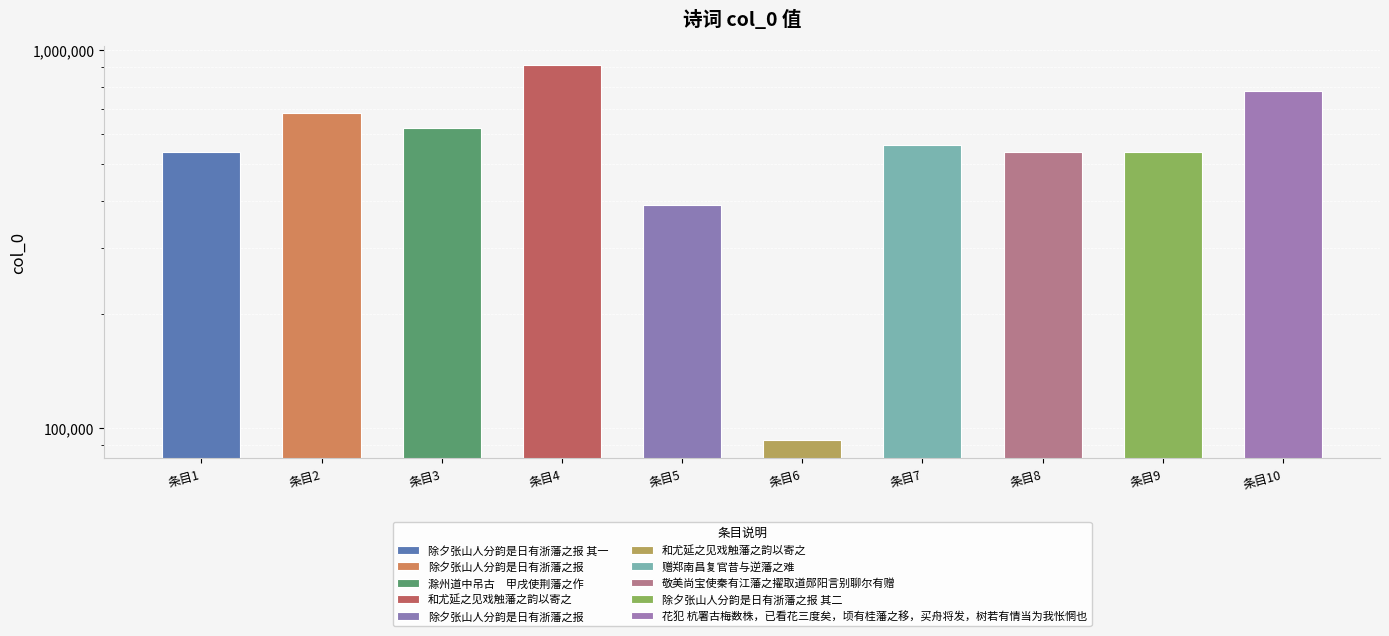

The chart shows a value of 93234 at 条目6. True or false?

True